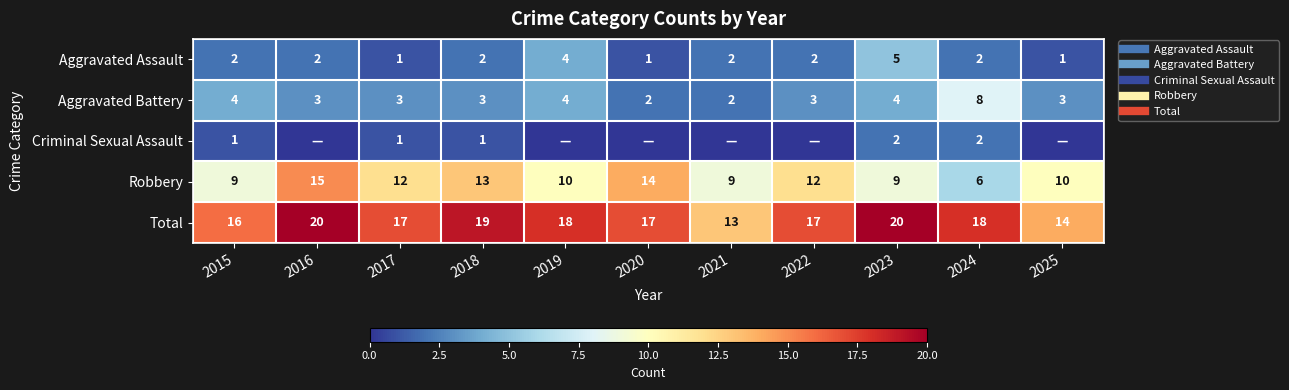

What is the average value of the Criminal Sexual Assault series?

1